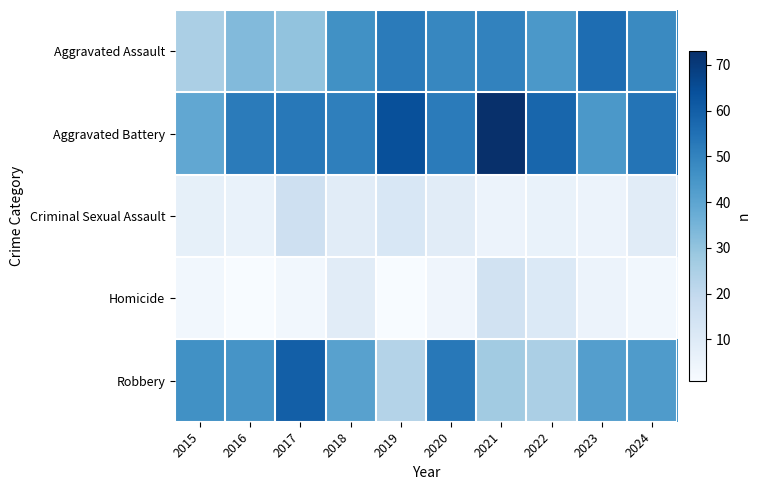

Reading left to right, extract all data points from this chart.

Aggravated Assault: 2015=25	2016=33	2017=30	2018=46	2019=52	2020=49	2021=50	2022=44	2023=56	2024=48
Aggravated Battery: 2015=39	2016=52	2017=53	2018=51	2019=64	2020=52	2021=73	2022=58	2023=44	2024=54
Criminal Sexual Assault: 2015=7	2016=6	2017=16	2018=9	2019=12	2020=9	2021=5	2022=6	2023=5	2024=9
Homicide: 2015=3	2016=1	2017=3	2018=9	2019=1	2020=4	2021=15	2022=11	2023=5	2024=3
Robbery: 2015=46	2016=45	2017=60	2018=41	2019=23	2020=53	2021=27	2022=25	2023=42	2024=43